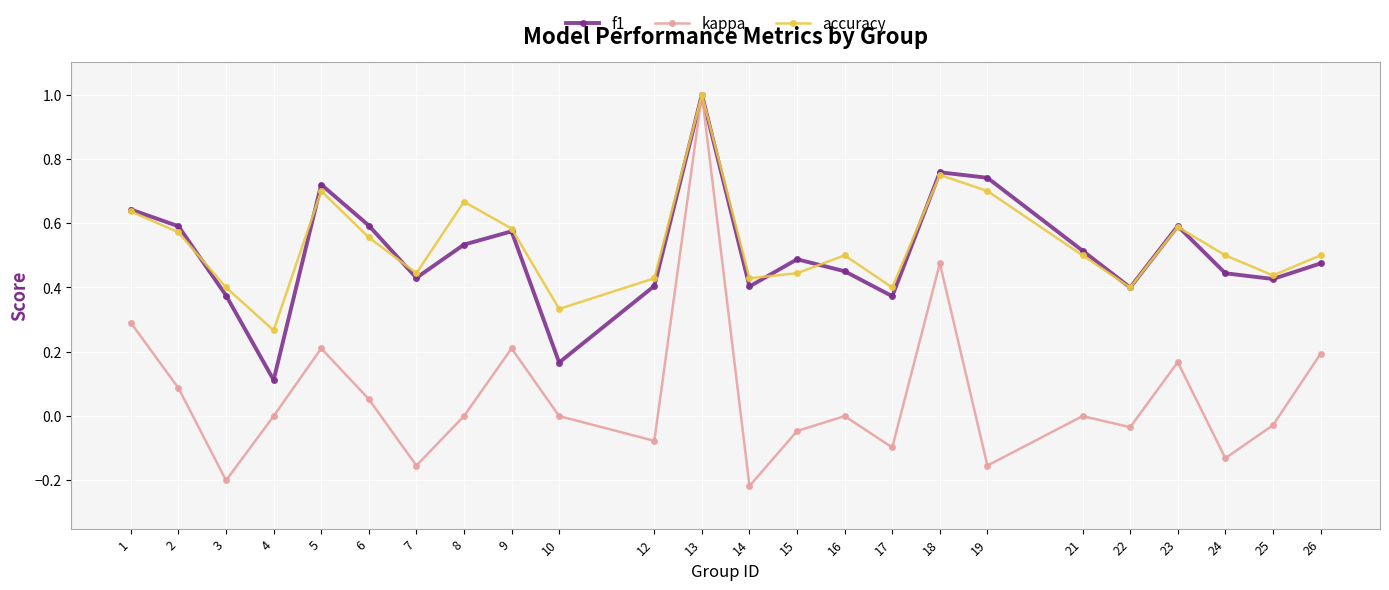

True or false: kappa has more than 1 interior local peaks.

True